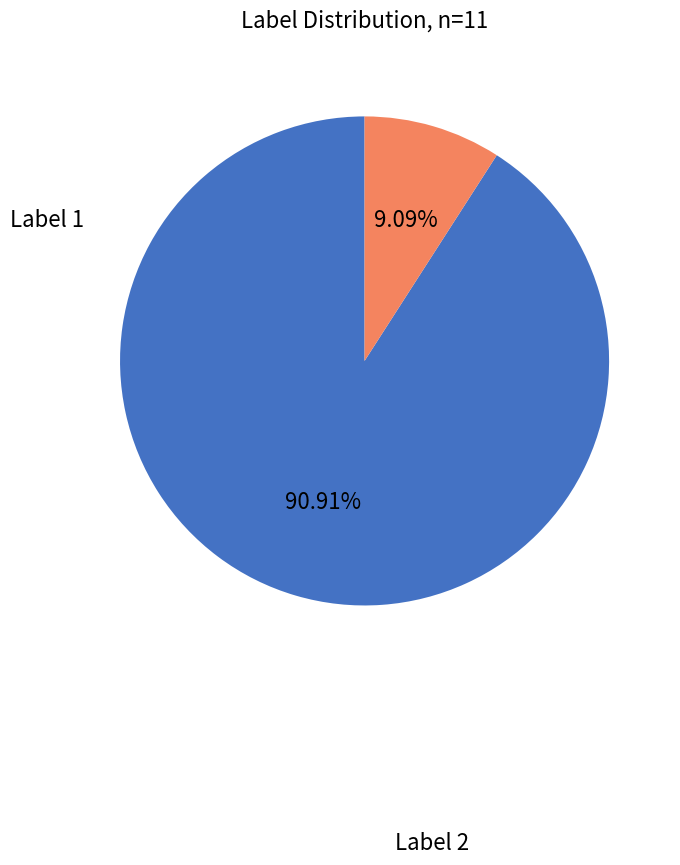

What is the ratio of the value at Label 2 to the value at Label 1?

10.0